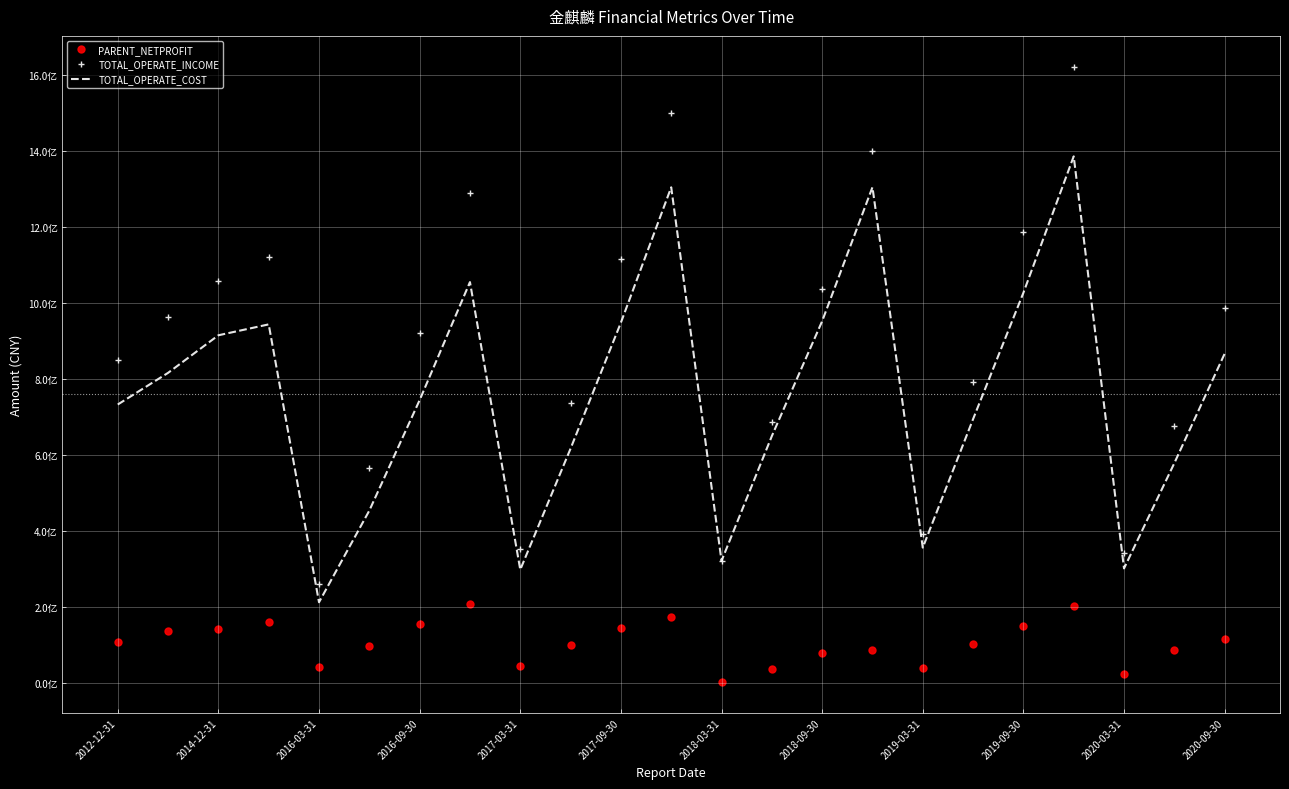

What is the sum of all TOTAL_OPERATE_INCOME values?

20177553430.8